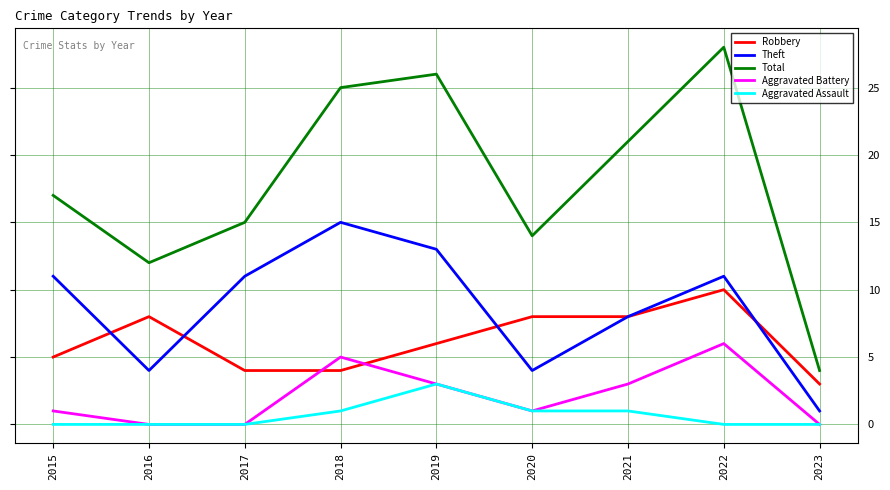

What is the total value across all series at 2022?

55